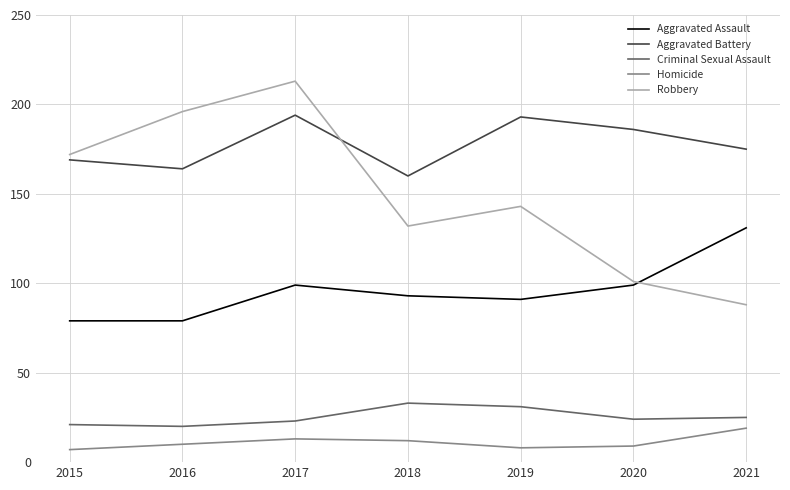

What is the average value of the Criminal Sexual Assault series?

25